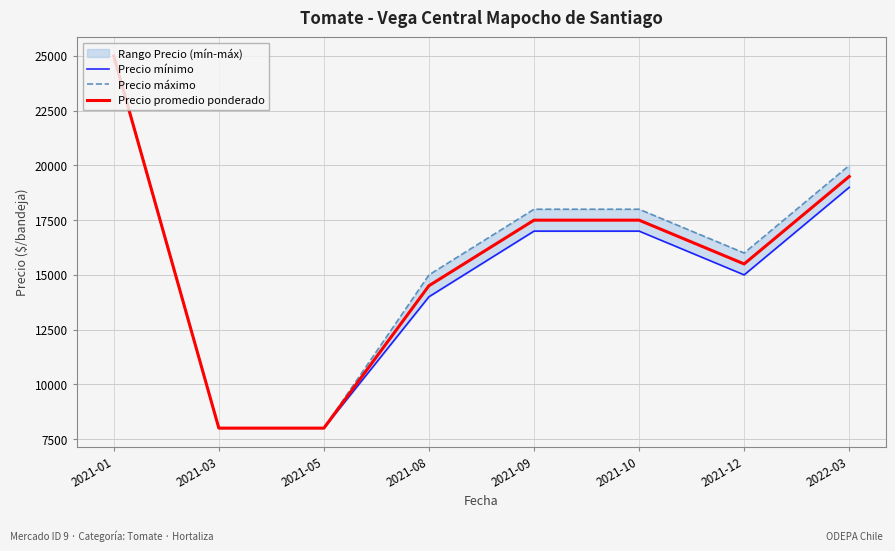

Reading left to right, extract all data points from this chart.

Precio mínimo: 2021-01=25000	2021-03=8000	2021-05=8000	2021-08=14000	2021-09=17000	2021-10=17000	2021-12=15000	2022-03=19000
Precio máximo: 2021-01=25000	2021-03=8000	2021-05=8000	2021-08=15000	2021-09=18000	2021-10=18000	2021-12=16000	2022-03=20000
Precio promedio ponderado: 2021-01=25000	2021-03=8000	2021-05=8000	2021-08=14505	2021-09=17500	2021-10=17500	2021-12=15500	2022-03=19495